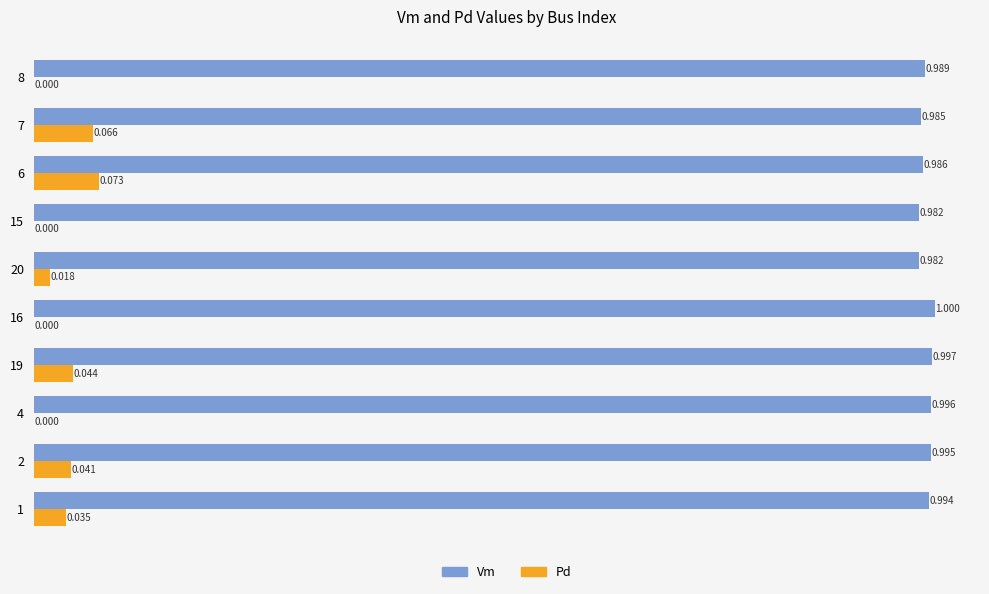

Which series has the largest total across all categories?

Vm